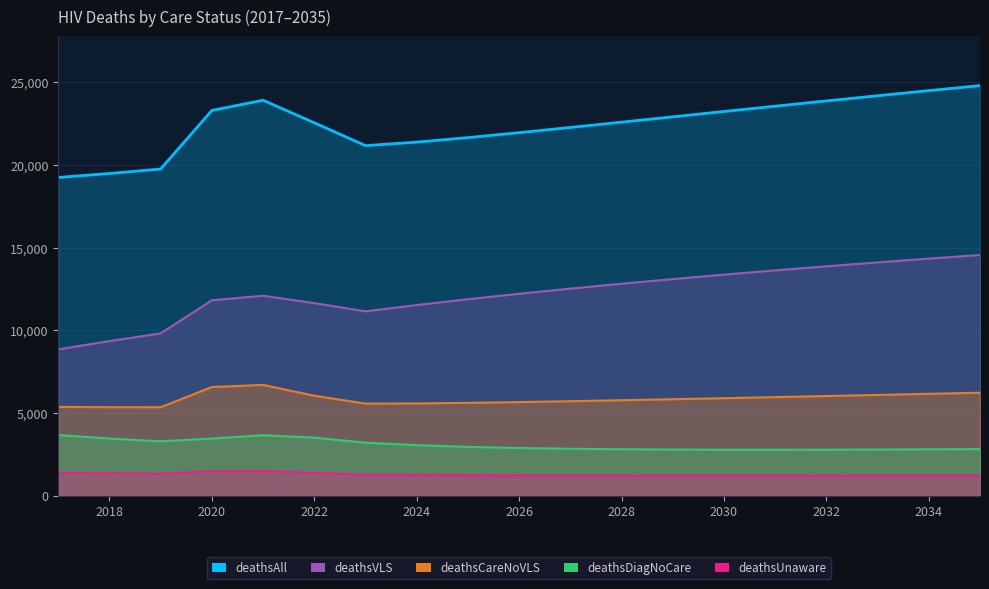

At which label does deathsDiagNoCare first exceed 2876?

2017